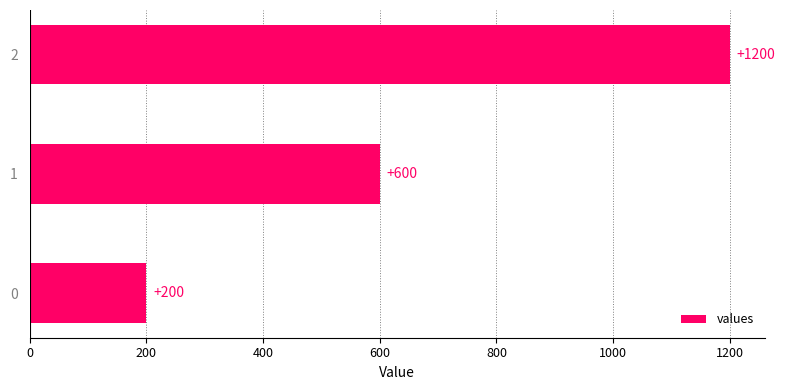

Count the number of categories in the chart.

3